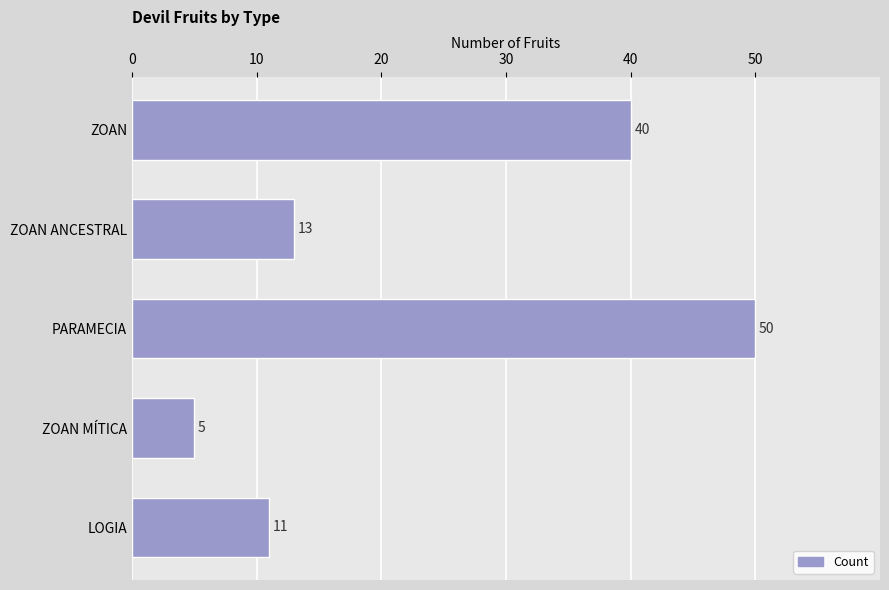

What is the difference between the maximum and minimum values?

45